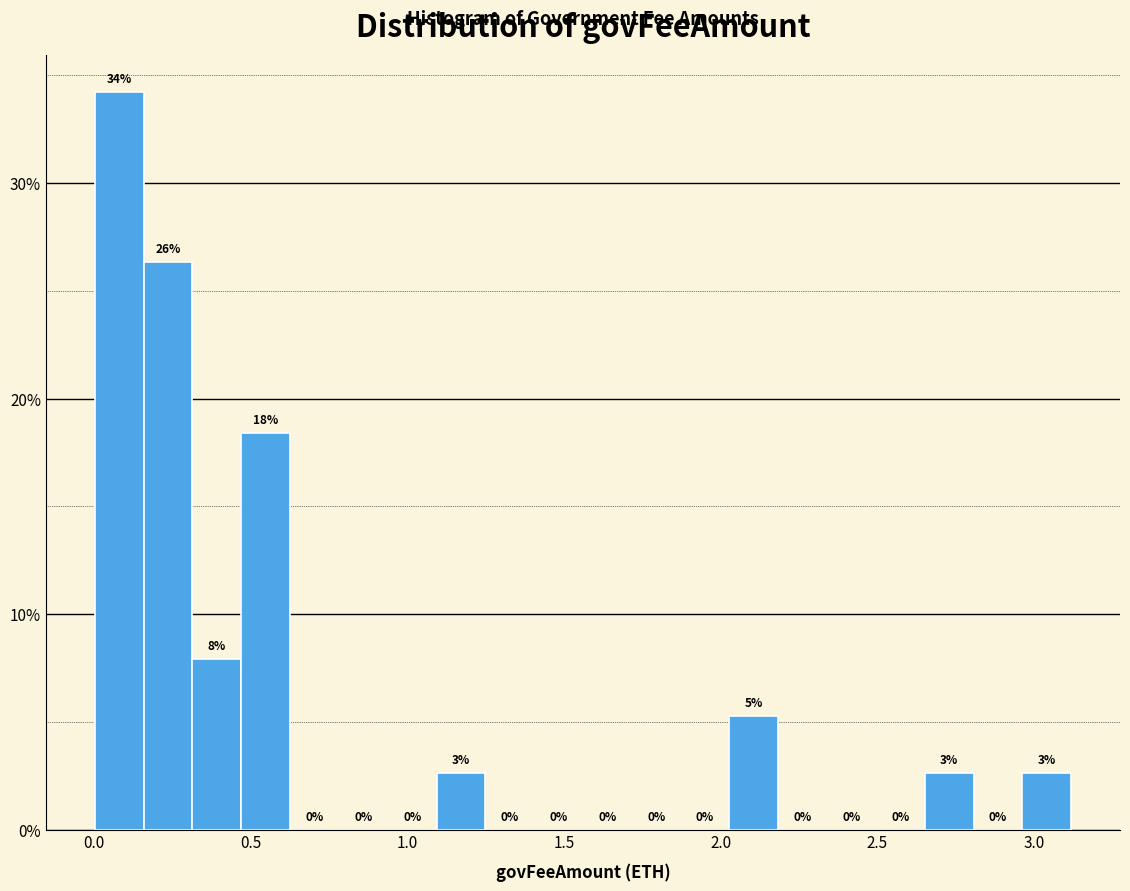

Read against the x-axis, roughly where is the centre of the tallest bar?

0.10